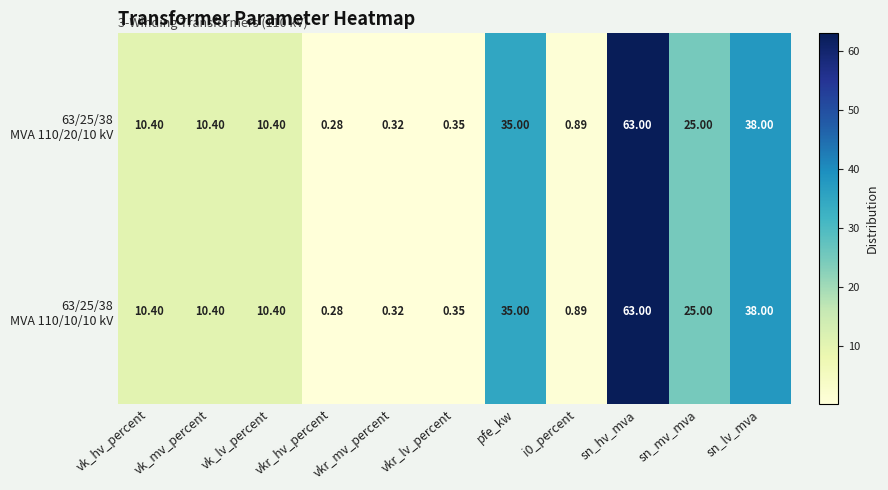

At which category does the chart reach its peak across all series?

sn_hv_mva